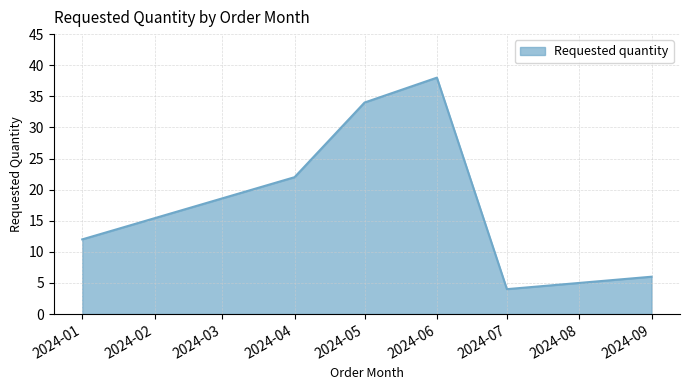

Read the value at 2024-07.

4